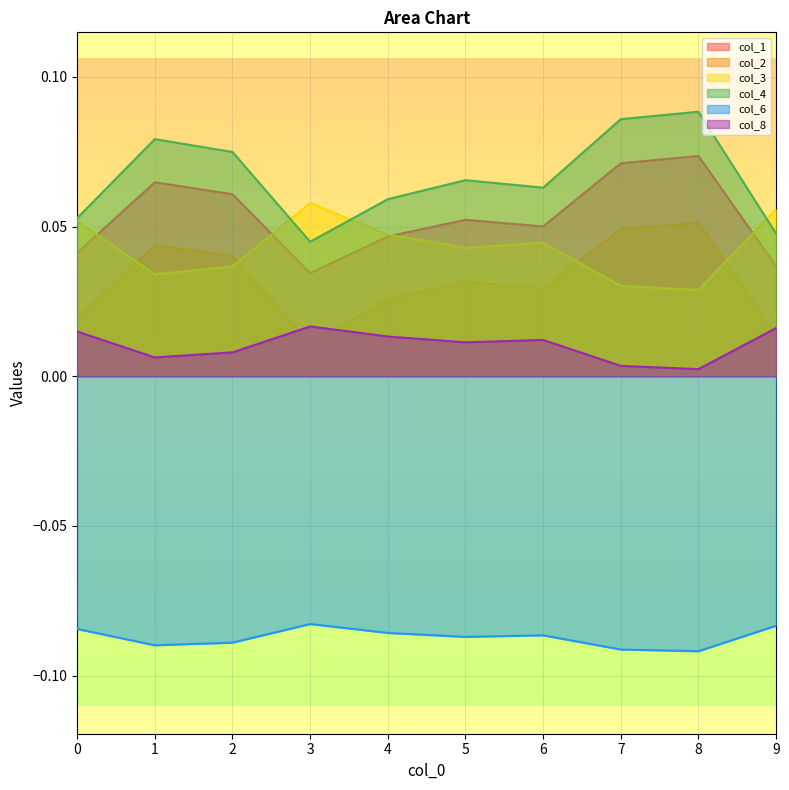

How many intersections are there between col_4 and col_3?

3